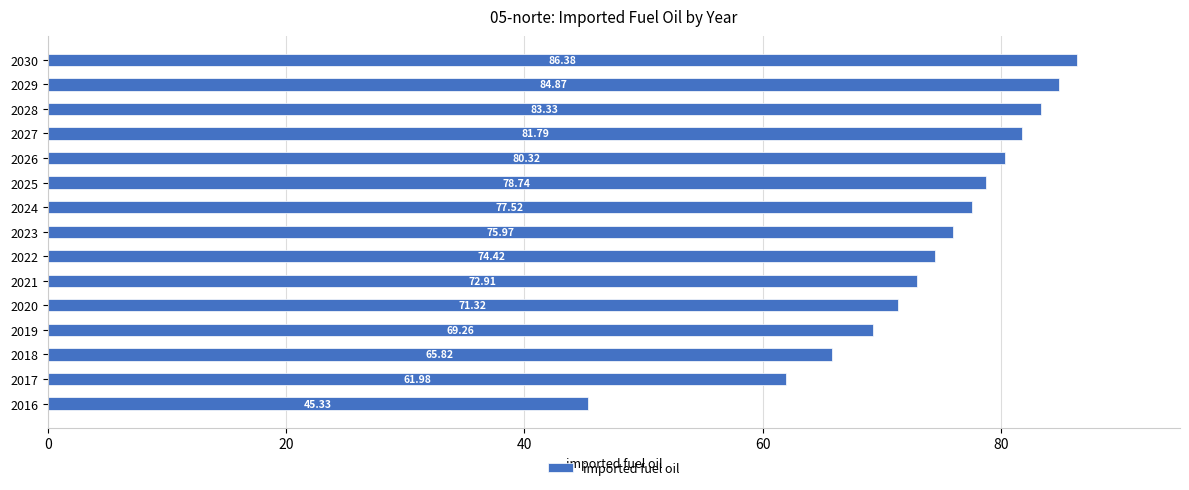

What is the average value?

74.0